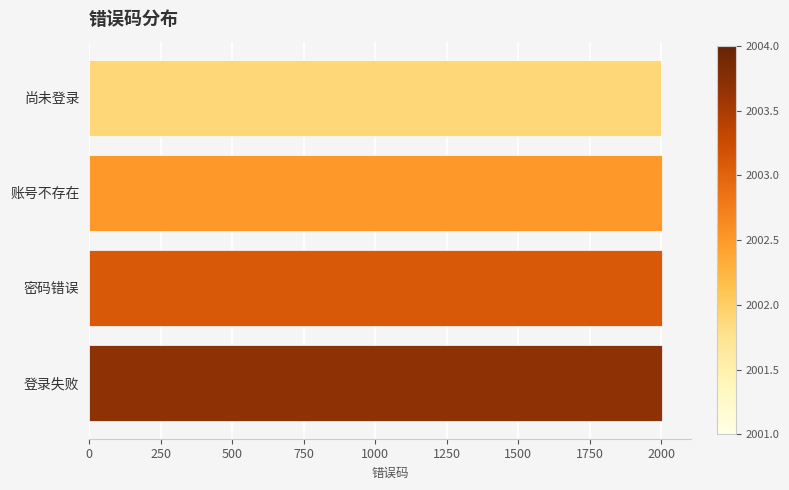

True or false: the data shows 2003 at 密码错误.

True